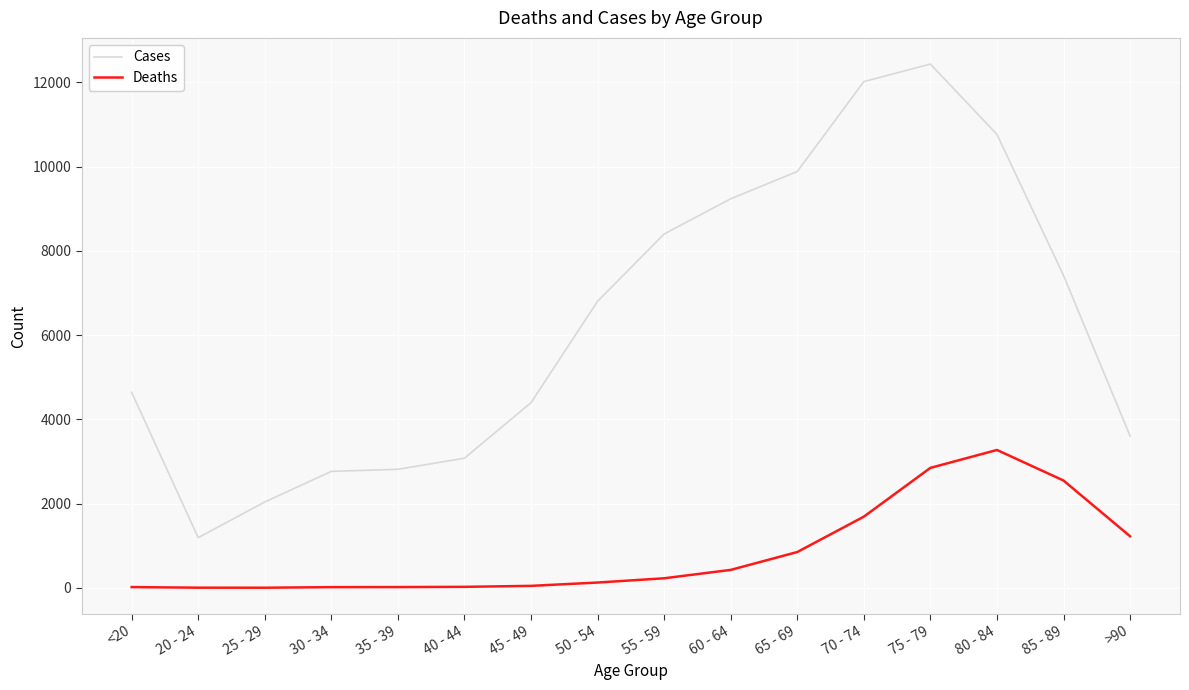

Which category has the highest value in the Cases series?

75 - 79